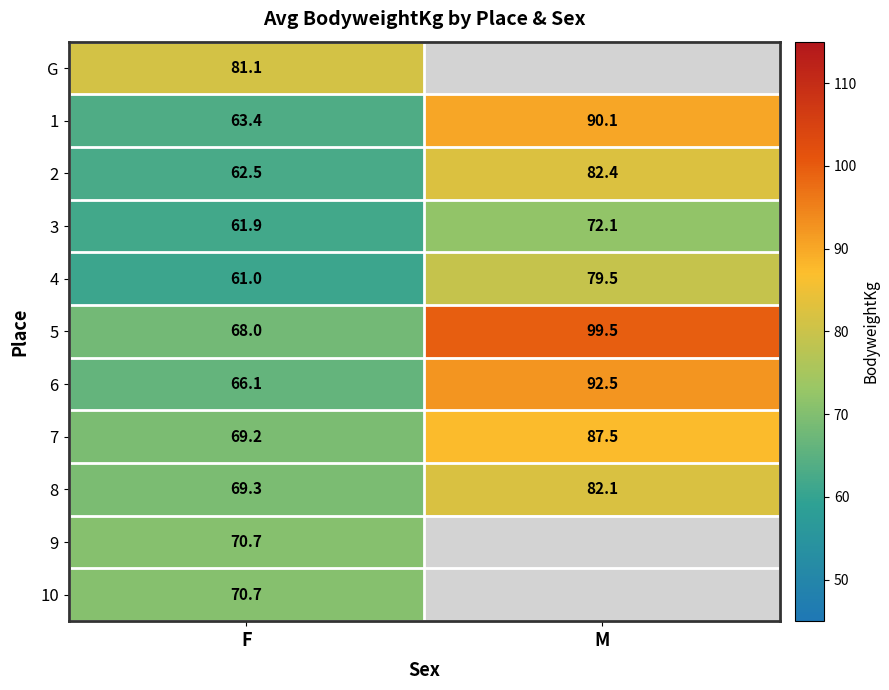

Is the value of 2 at F greater than the value of 5 at M?

No